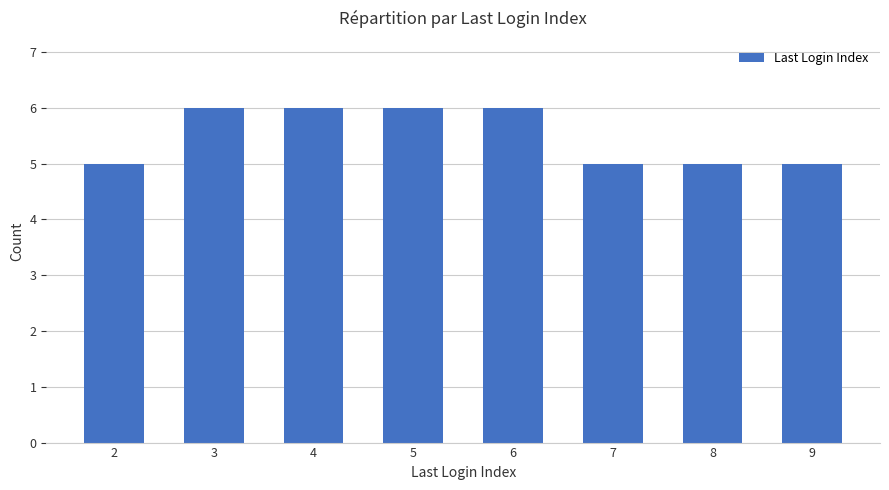

What is the greatest value displayed?

6